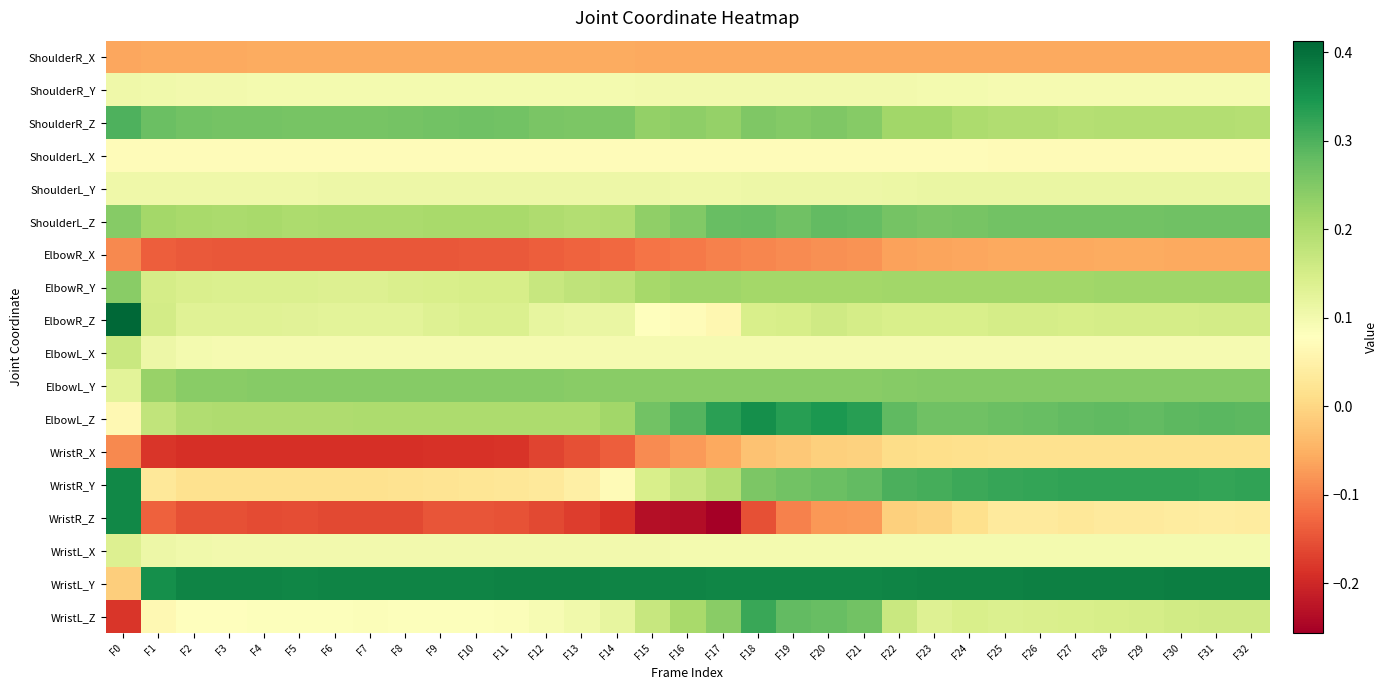

What is the minimum value shown in the chart?

-0.3